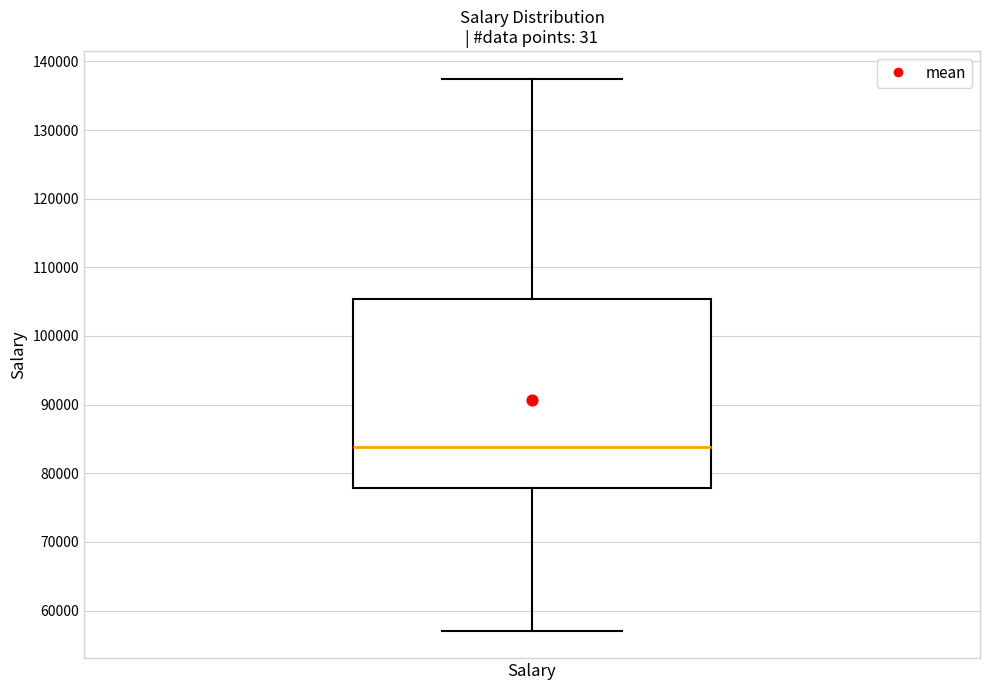

Transcribe this box plot: give where the median line is, the range the box spans, and where the two whiskers end, as read against the y-axis. The values are not printed on the chart, so give them approximately, as read against the axis.

median 84000, box 78000 to 105000, whiskers 57000 to 138000